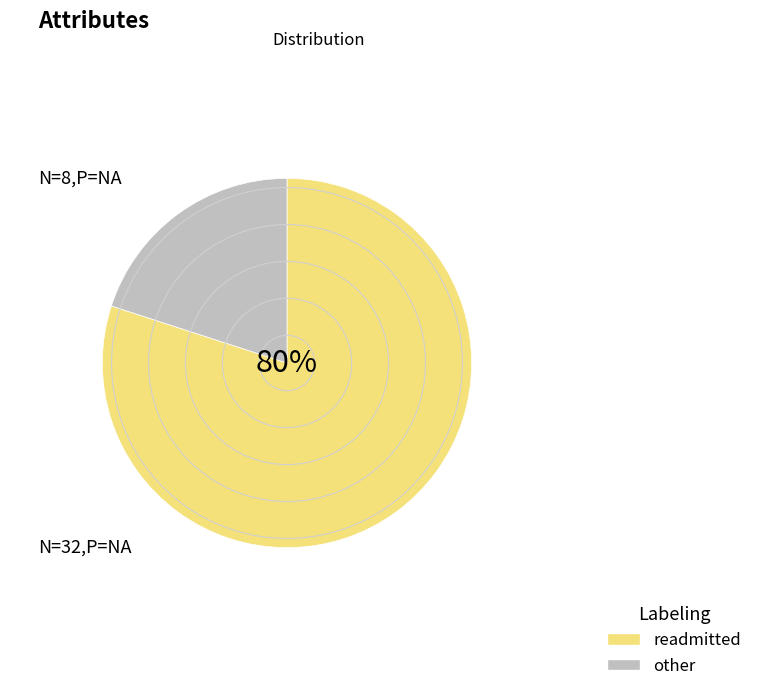

True or false: other accounts for 34% of the total.

False